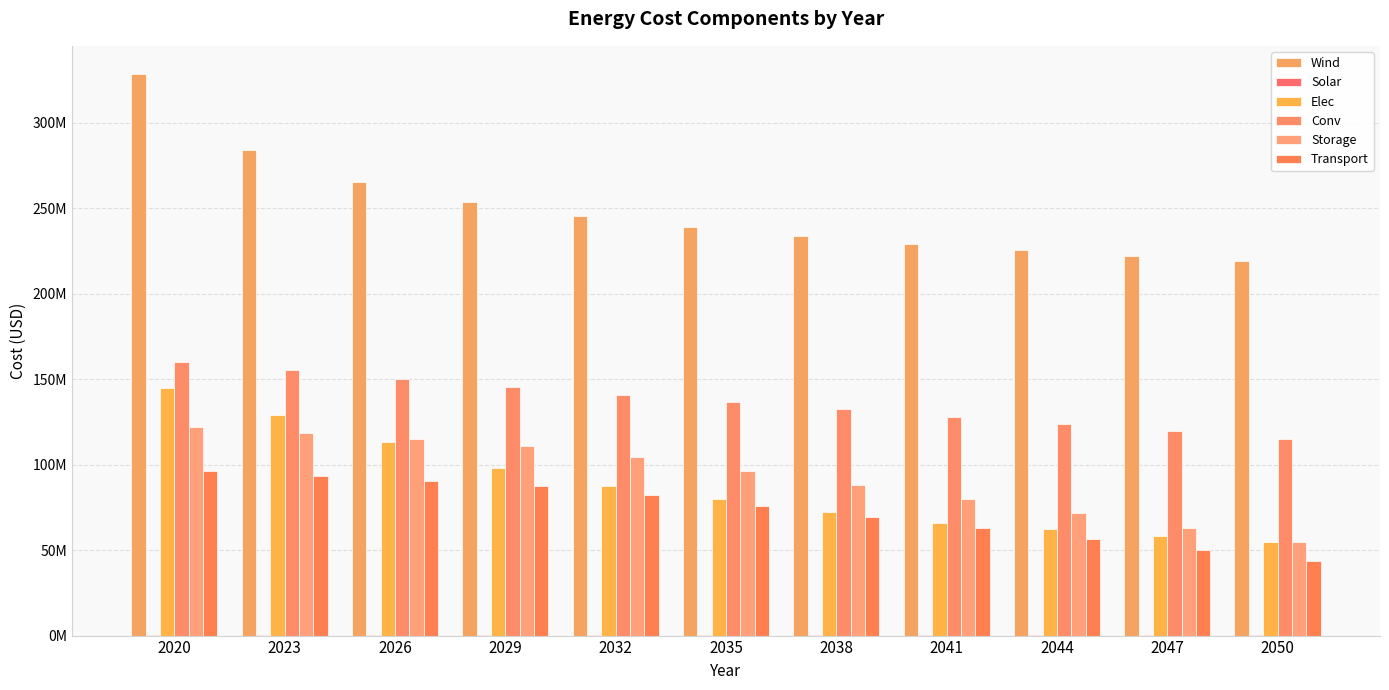

What is the spread (max minus min) of values at 2050?

219118790.6